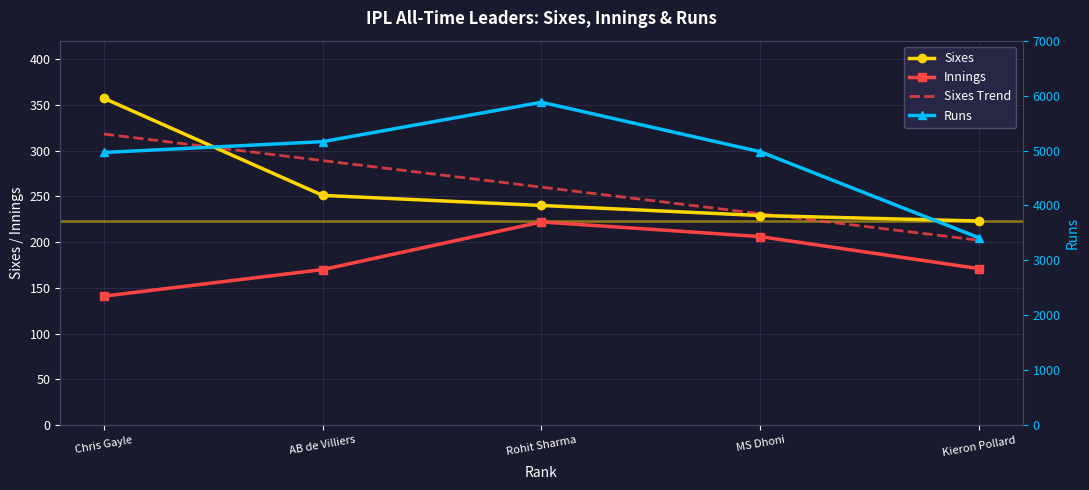

True or false: Runs and Sixes intersect in this chart.

False